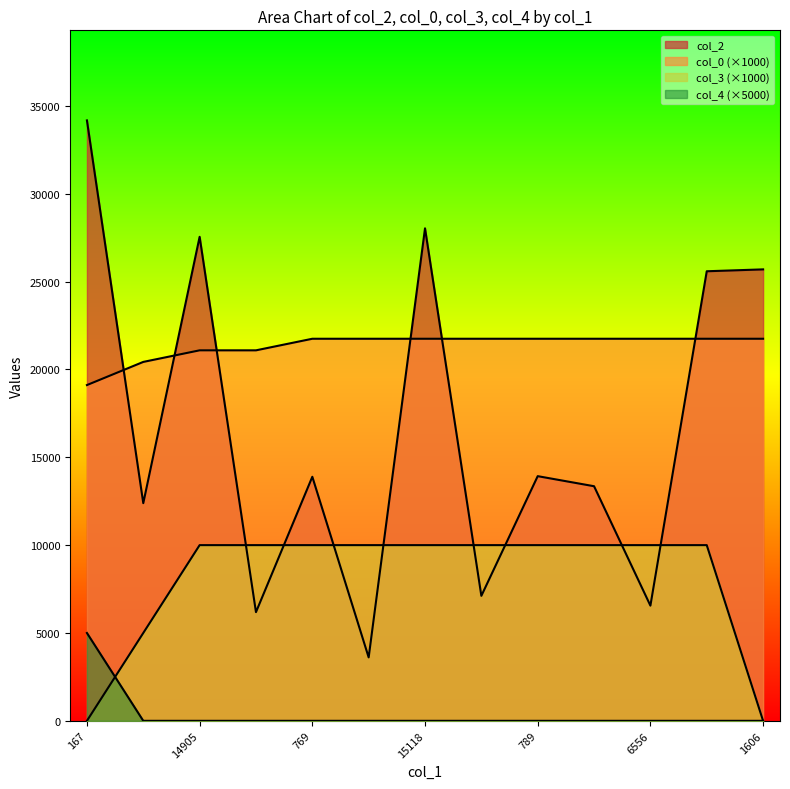

True or false: col_2 and col_4 cross at least once.

False